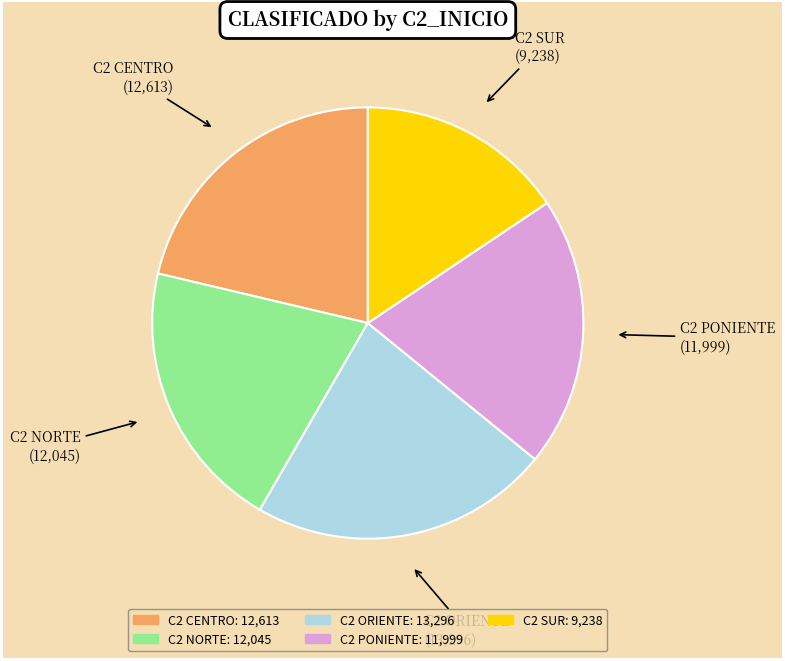

What is the ratio of the value at C2 PONIENTE to the value at C2 SUR?

1.3